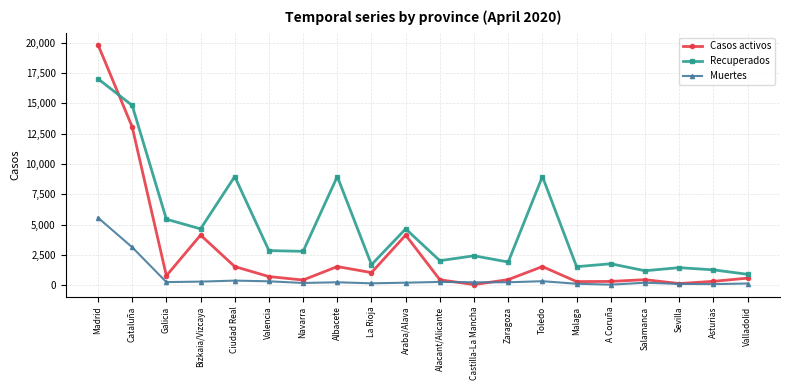

How many lines are shown in the chart?

3